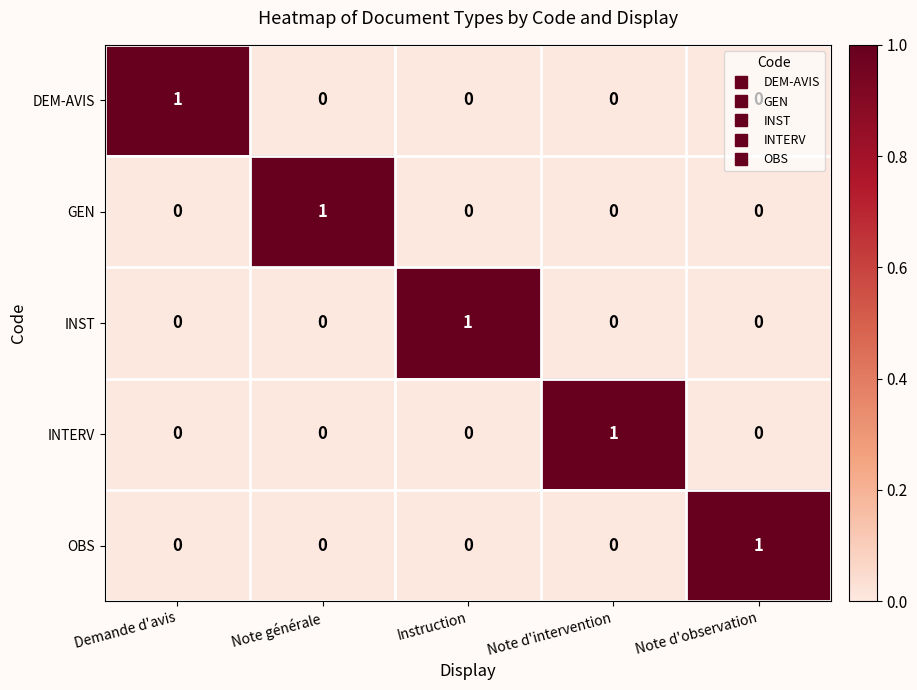

At how many categories does at least one series exceed 0?

5